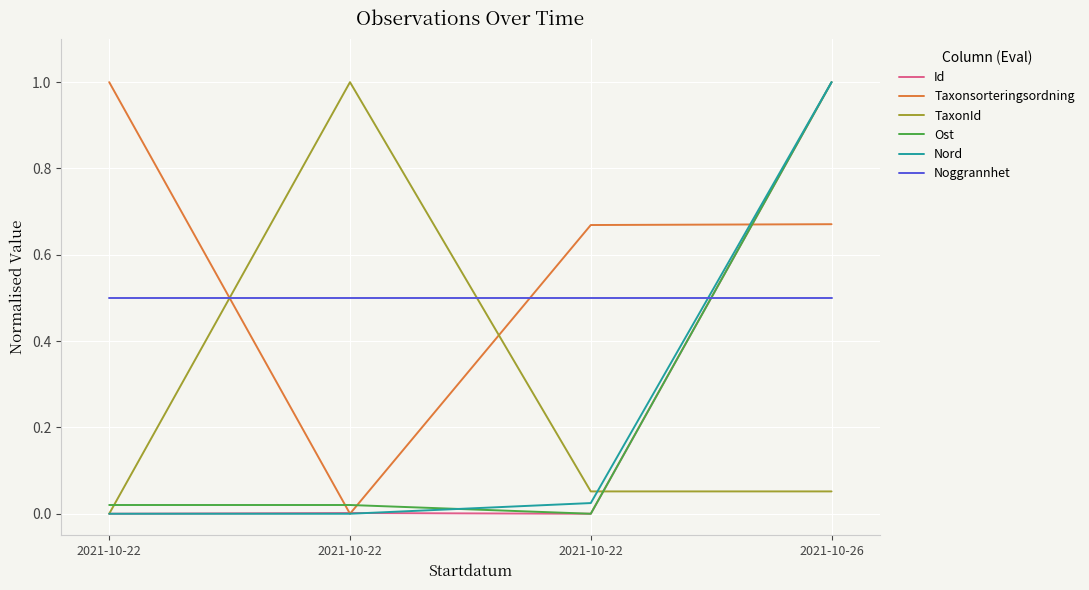

Which series has the largest total across all categories?

Taxonsorteringsordning